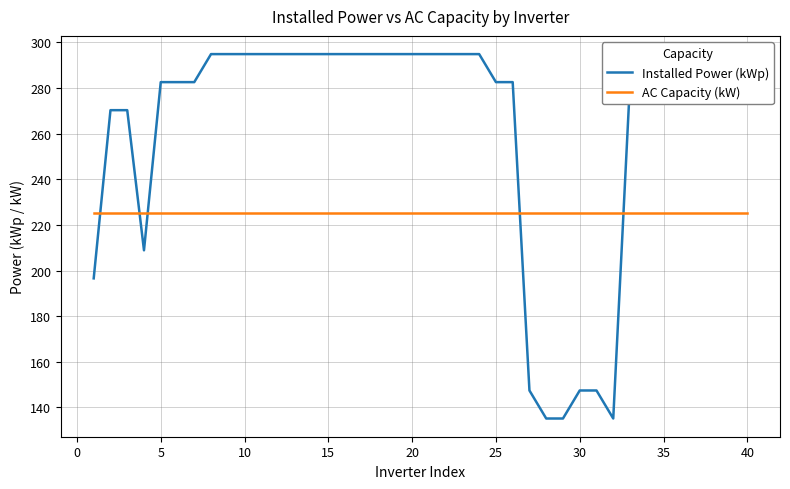

What are all the series names shown in the legend?

Installed Power (kWp), AC Capacity (kW)